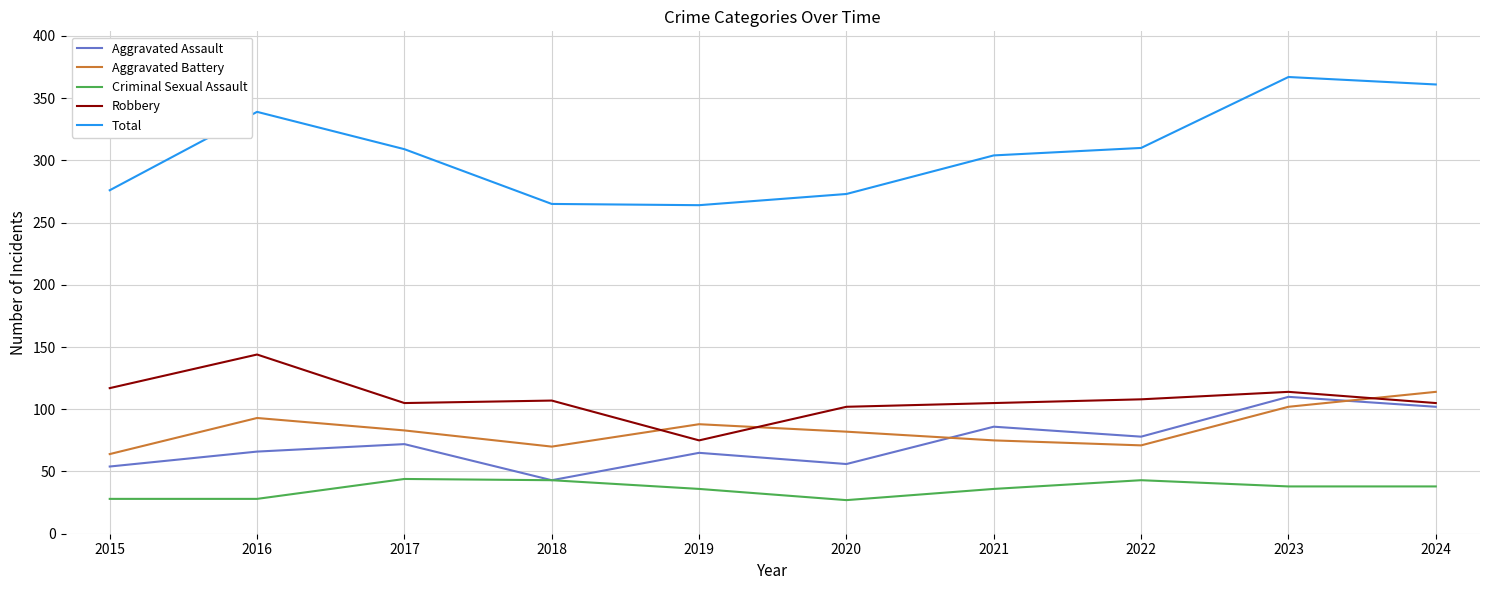

What is the spread (max minus min) of values at 2022?

267